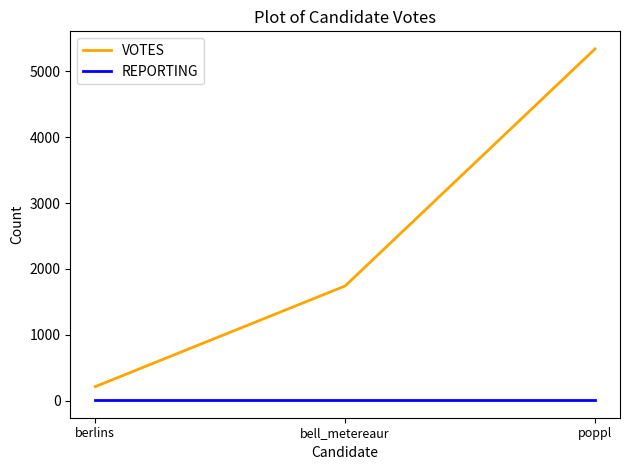

At which category is the sum across all series the highest?

poppl